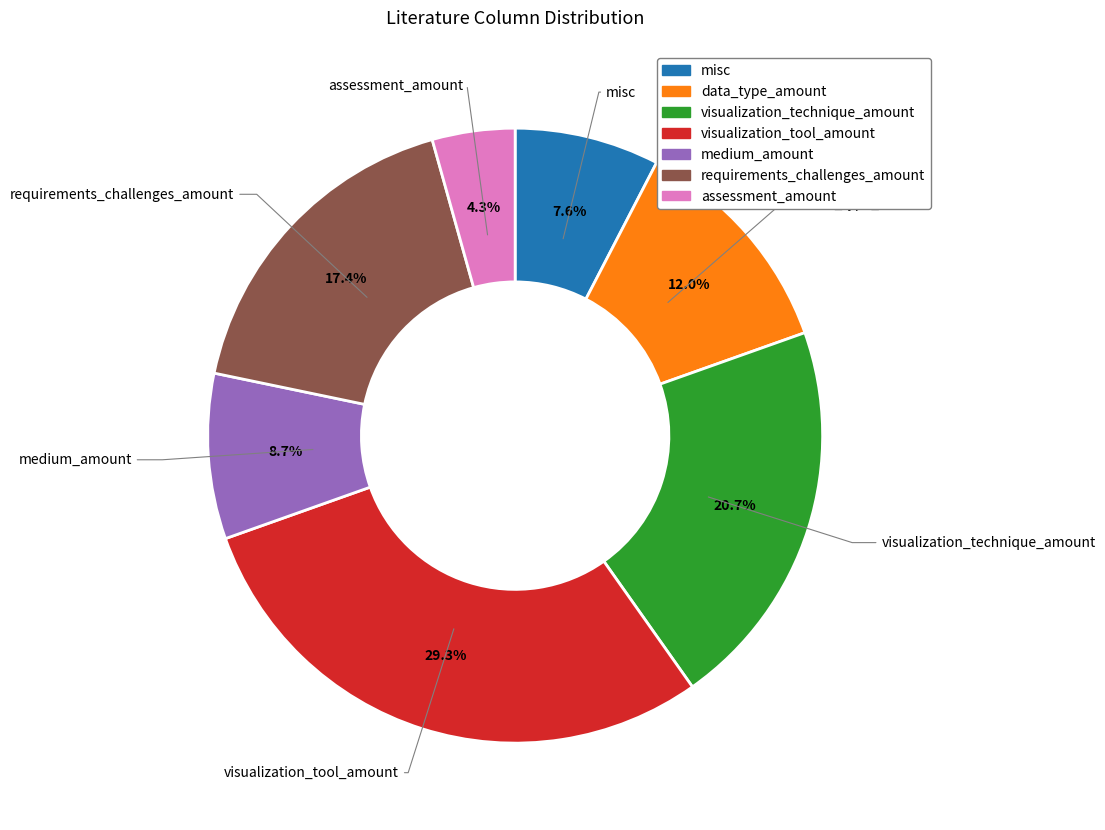

What is the smallest slice in the pie chart?

assessment_amount